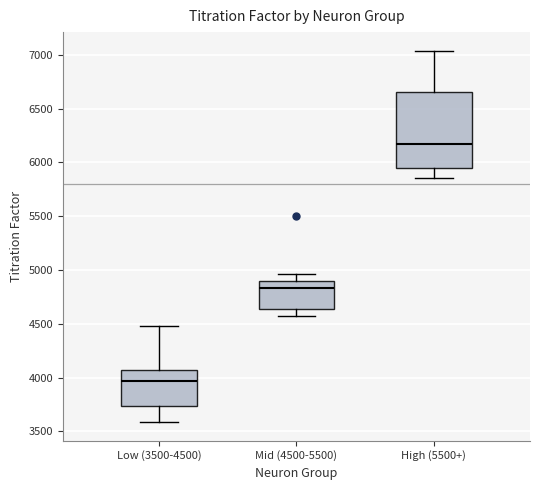

Reading left to right, transcribe this box plot: for each box, give where its median line is, the range the box spans, and where its two whiskers end, as read against the y-axis. The values are not printed on the chart, so give them approximately, as read against the axis.

Low (3500-4500): median 3950, box 3750 to 4050, whiskers 3600 to 4500
Mid (4500-5500): median 4850, box 4650 to 4900, whiskers 4600 to 4950
High (5500+): median 6200, box 5950 to 6650, whiskers 5850 to 7050